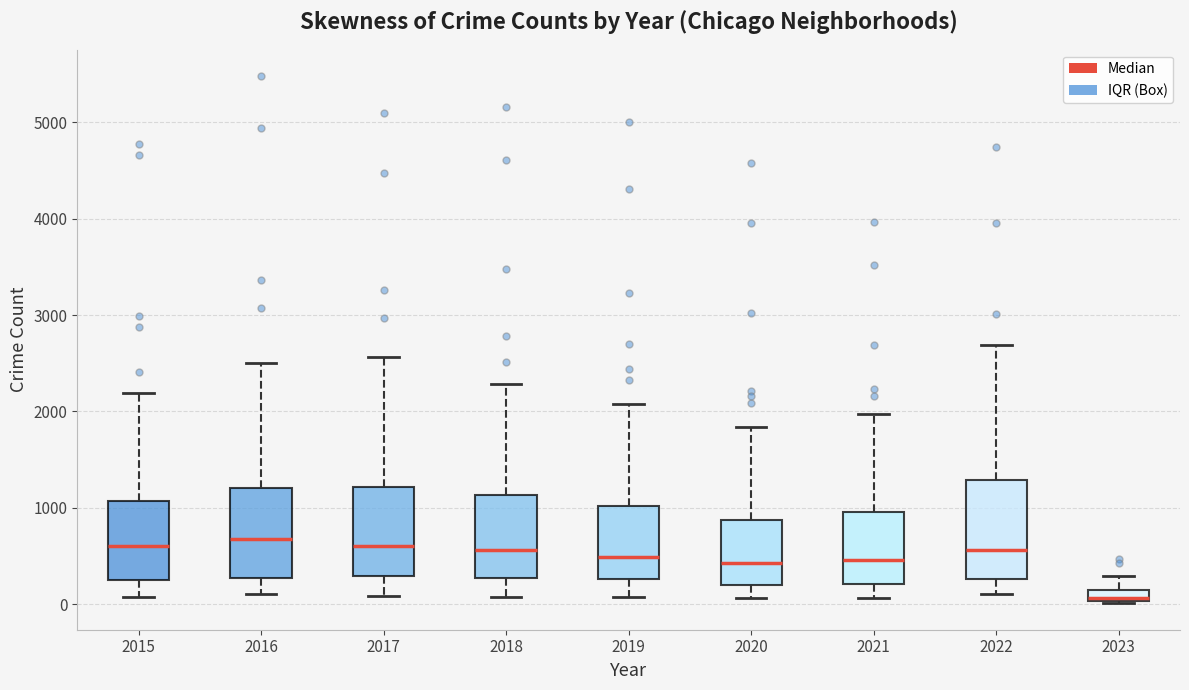

Which box's median line is the lowest?

2023